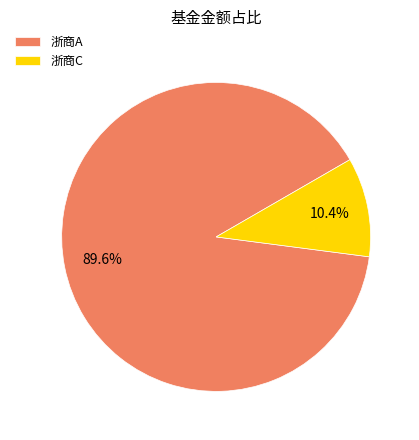

What percentage is NOT represented by 浙商A?

10.4%